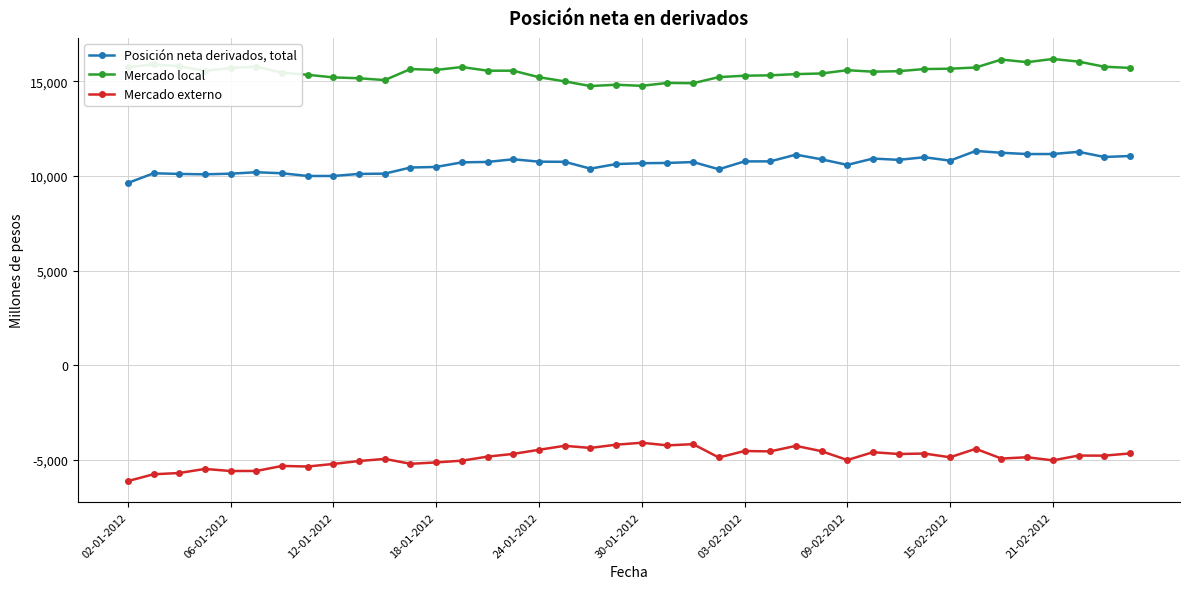

Rank the series by their average value, from lowest to highest.

Mercado externo, Posición neta derivados, total, Mercado local